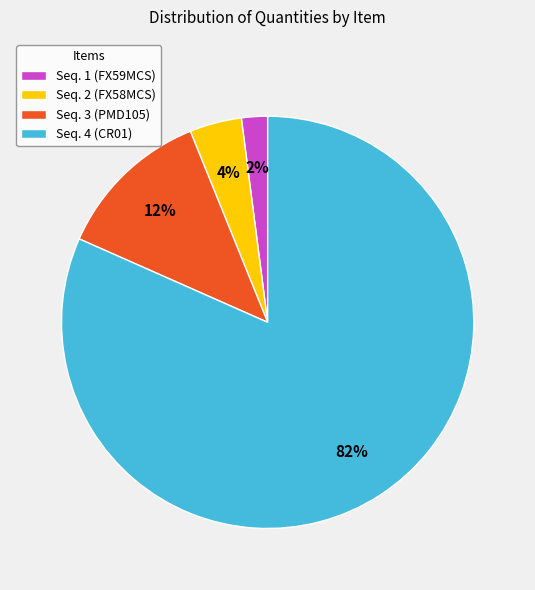

Do Seq. 1 (FX59MCS) and Seq. 2 (FX58MCS) together represent more than half of the pie?

No